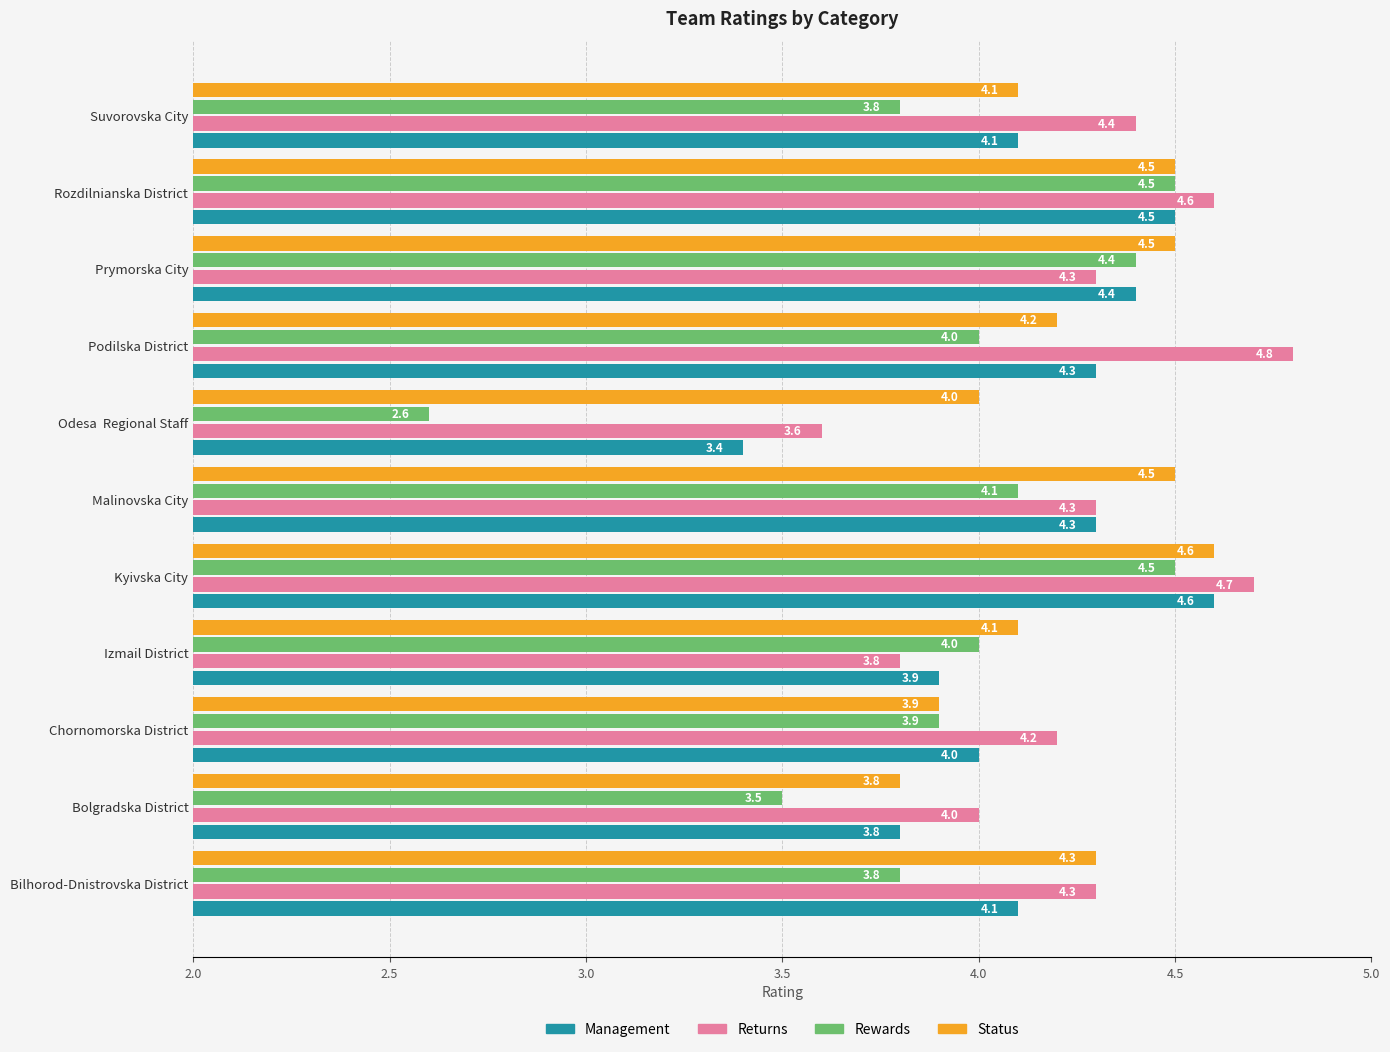

At which label is Returns closest to 4?

Bolgradska District